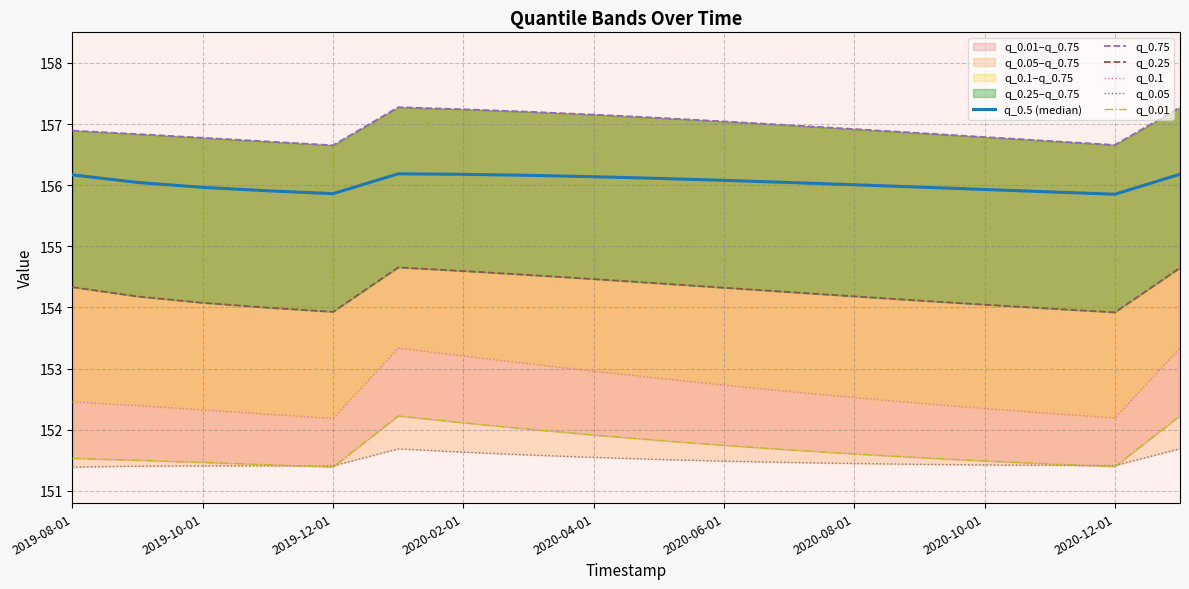

Is the value of q_0.75 at 2020-12-01 greater than the value of q_0.5 (median) at 2020-10-01?

Yes